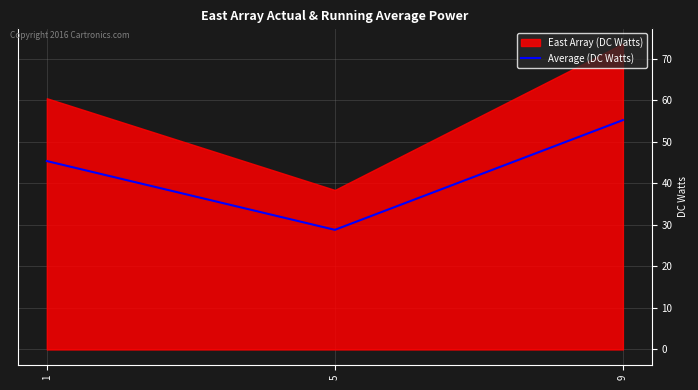

What is the maximum value for Average (DC Watts)?

55.2